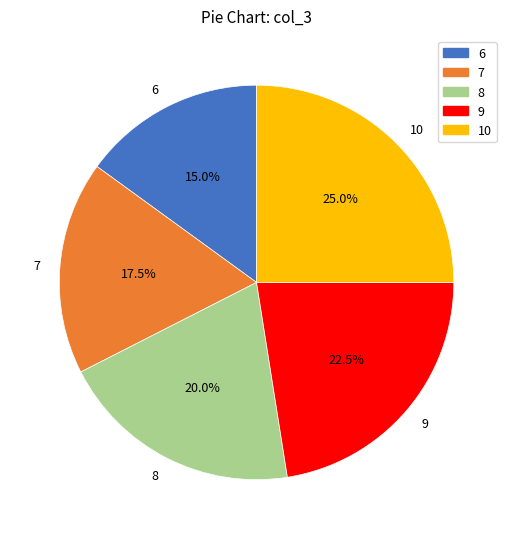

Approximately how many times larger is the value at 6 compared to 9?

0.7